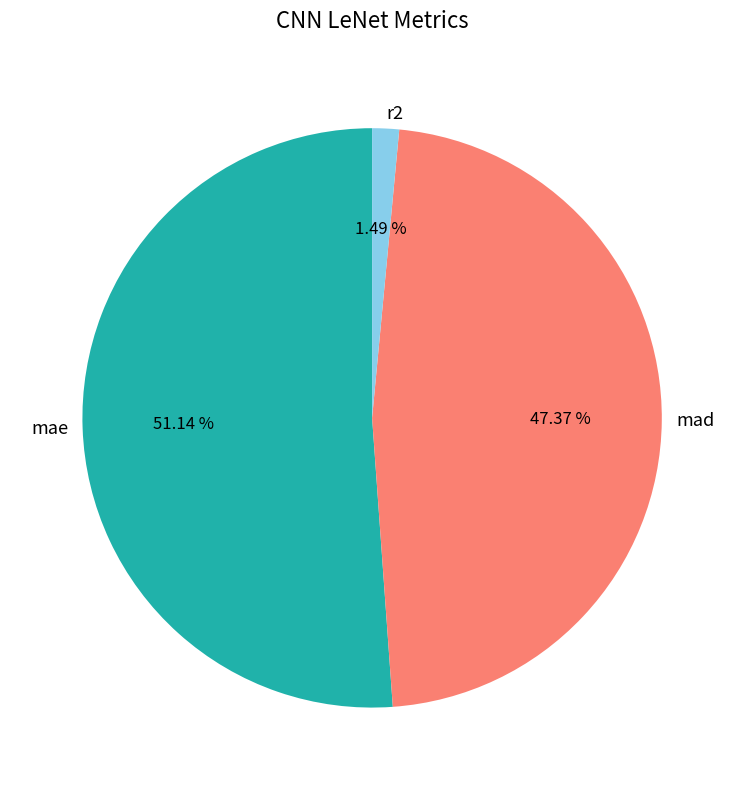

Combined, do mae and mad account for over 50%?

Yes